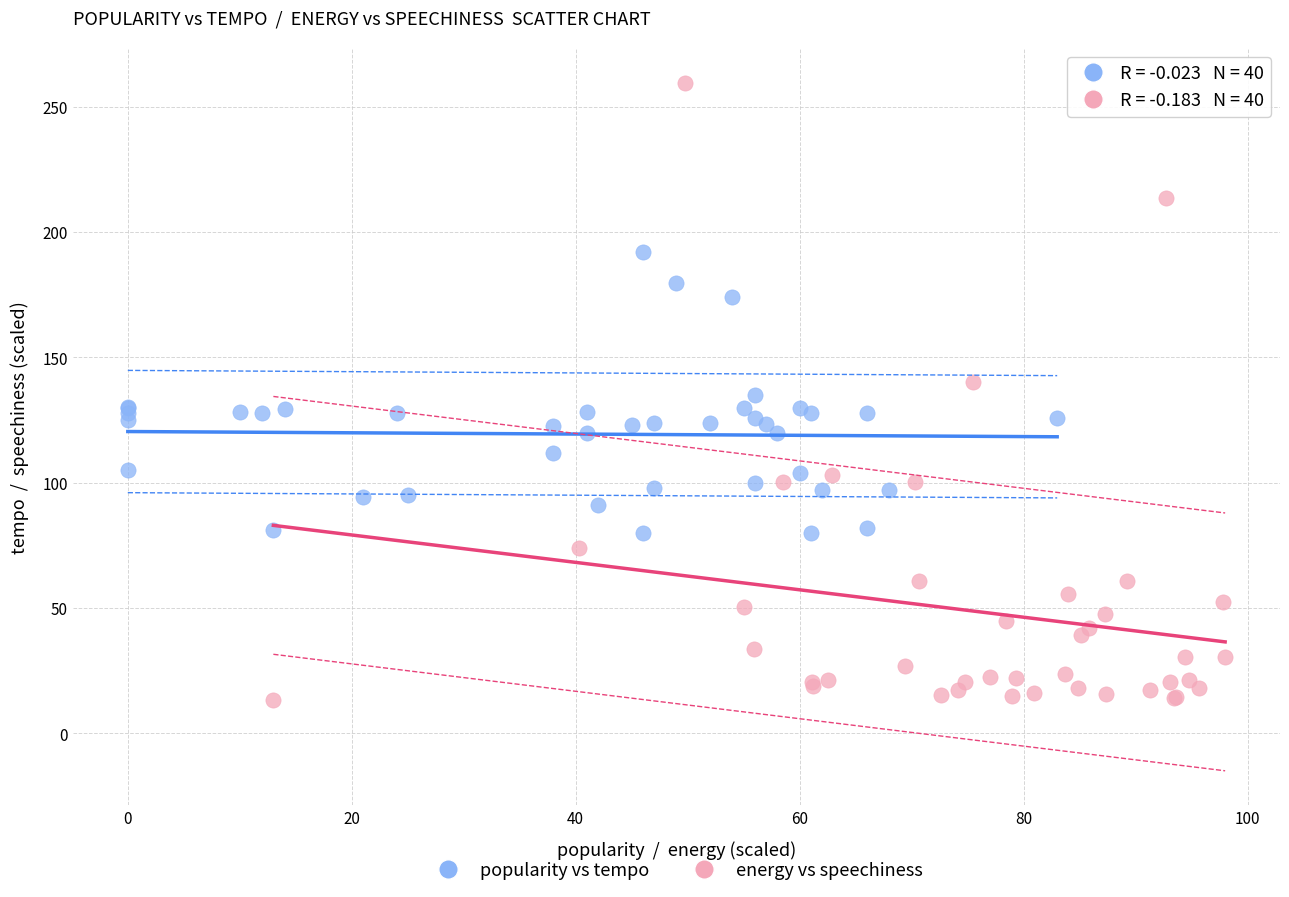

Which series contains the highest Y value?

energy vs speechiness